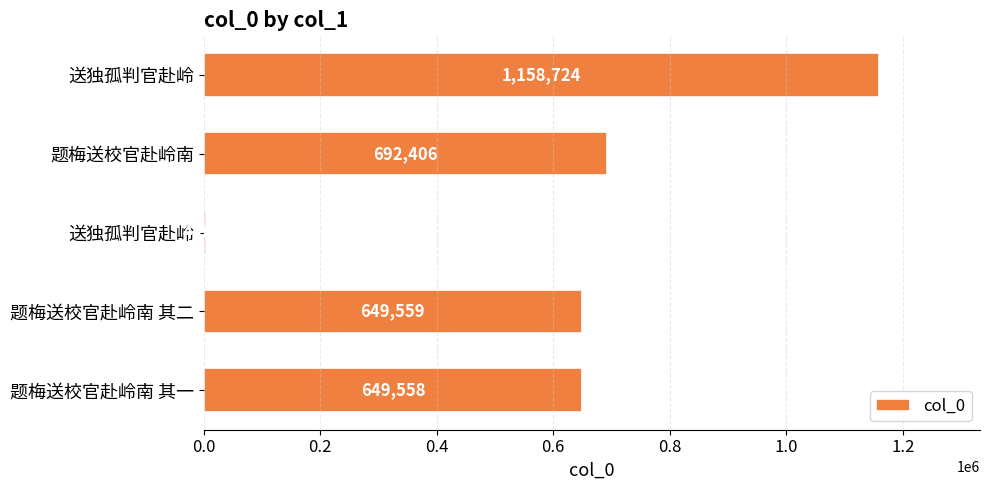

How many bars are there in total?

5